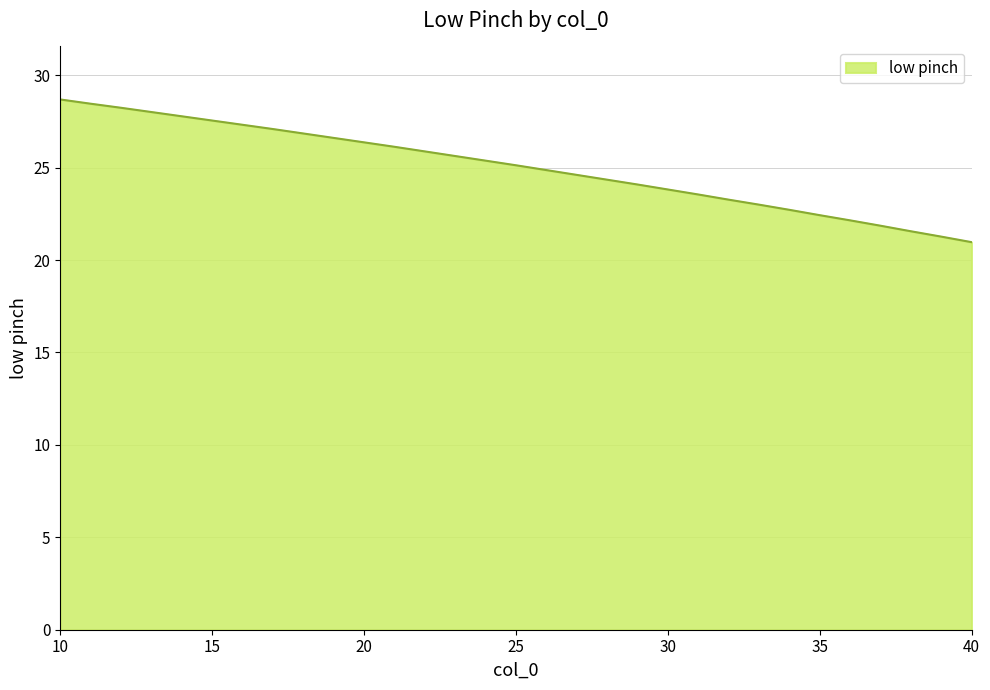

What is the difference between the maximum and minimum values?

7.7